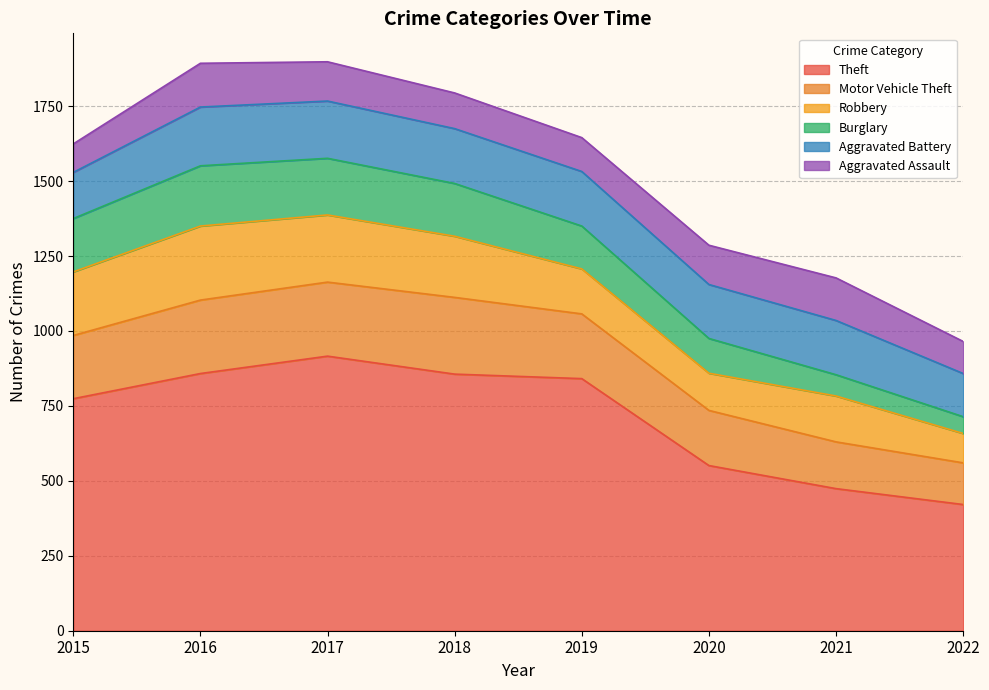

Reading left to right, list all the values displayed in this chart.

Theft: 2015=774	2016=858	2017=916	2018=856	2019=841	2020=551	2021=474	2022=421
Motor Vehicle Theft: 2015=211	2016=245	2017=247	2018=256	2019=216	2020=184	2021=156	2022=139
Robbery: 2015=212	2016=247	2017=224	2018=204	2019=150	2020=124	2021=153	2022=98
Burglary: 2015=178	2016=201	2017=189	2018=176	2019=143	2020=116	2021=71	2022=56
Aggravated Battery: 2015=154	2016=196	2017=191	2018=183	2019=182	2020=180	2021=181	2022=144
Aggravated Assault: 2015=95	2016=146	2017=131	2018=119	2019=113	2020=131	2021=142	2022=107